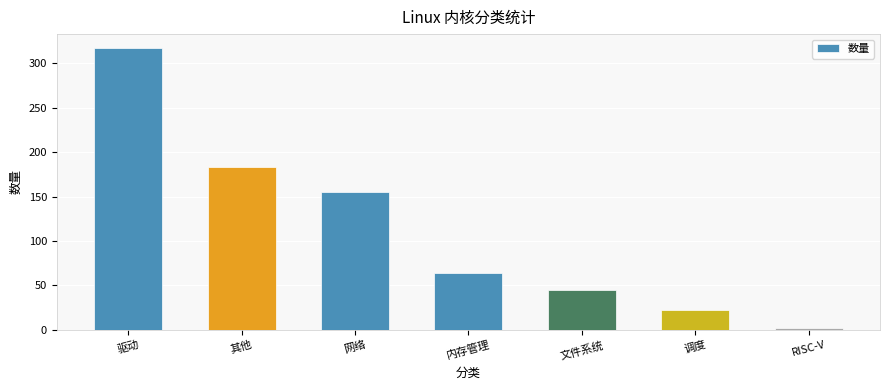

What is the maximum value shown in the chart?

317